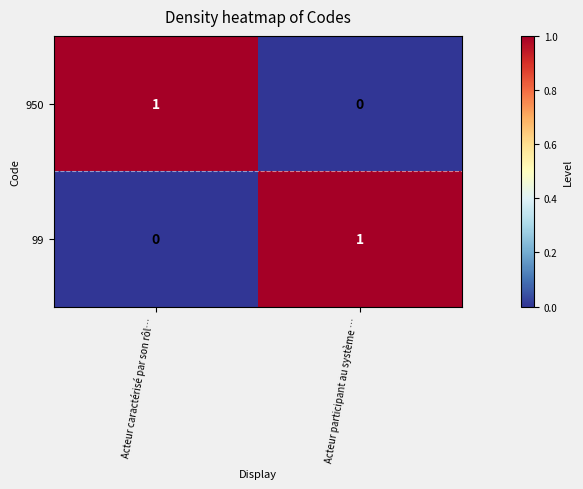

What is the maximum value shown in the chart?

1